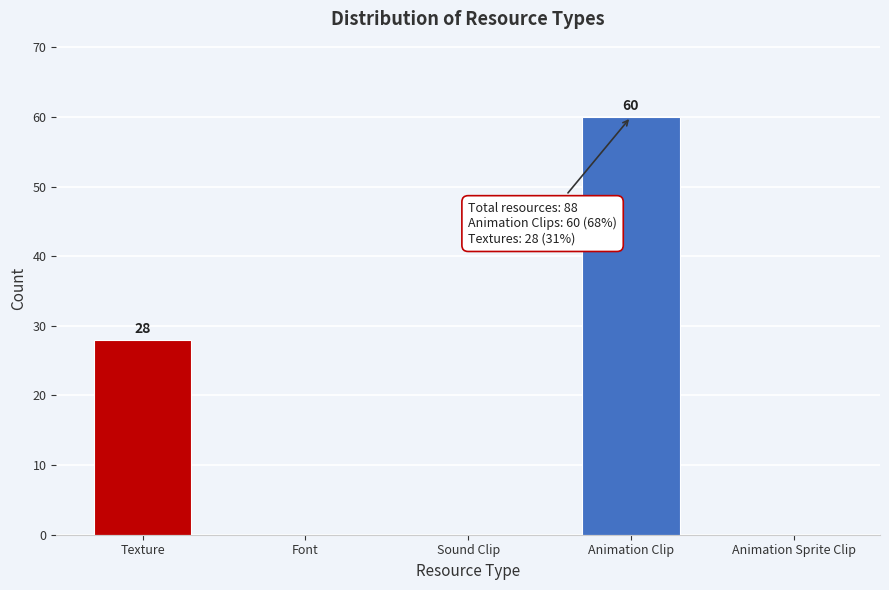

Reading left to right, extract all data points from this chart.

Texture=28	Font=0	Sound Clip=0	Animation Clip=60	Animation Sprite Clip=0